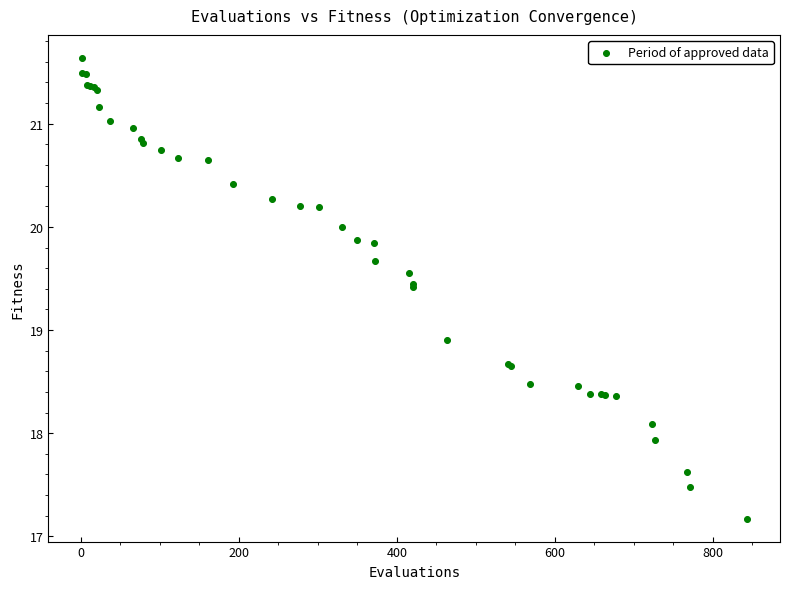

What Y value in the scatter plot is closest to 19?

18.9